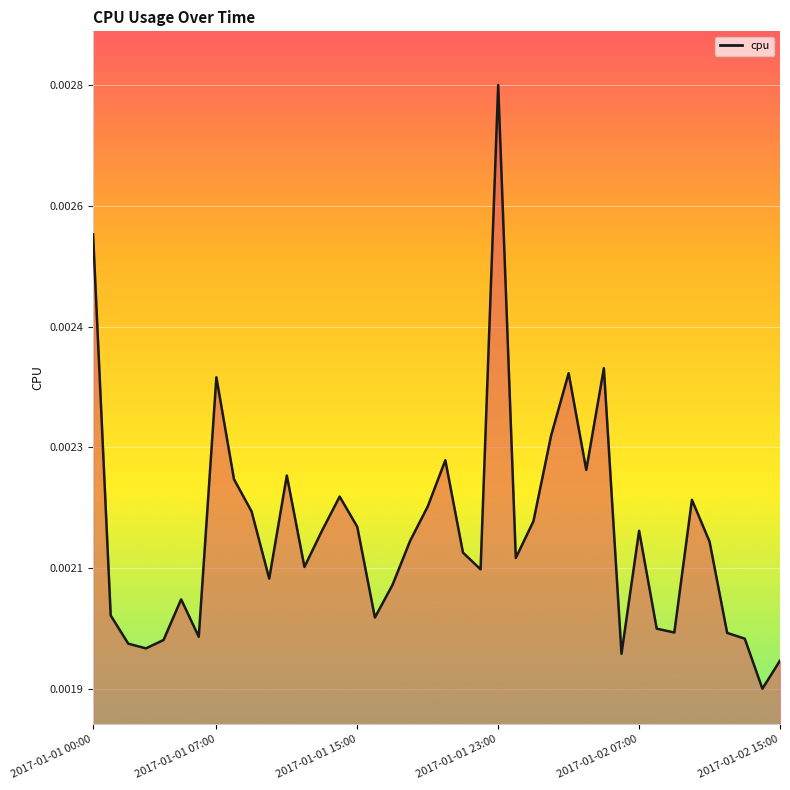

Does the chart display data point markers on the line(s)?

No